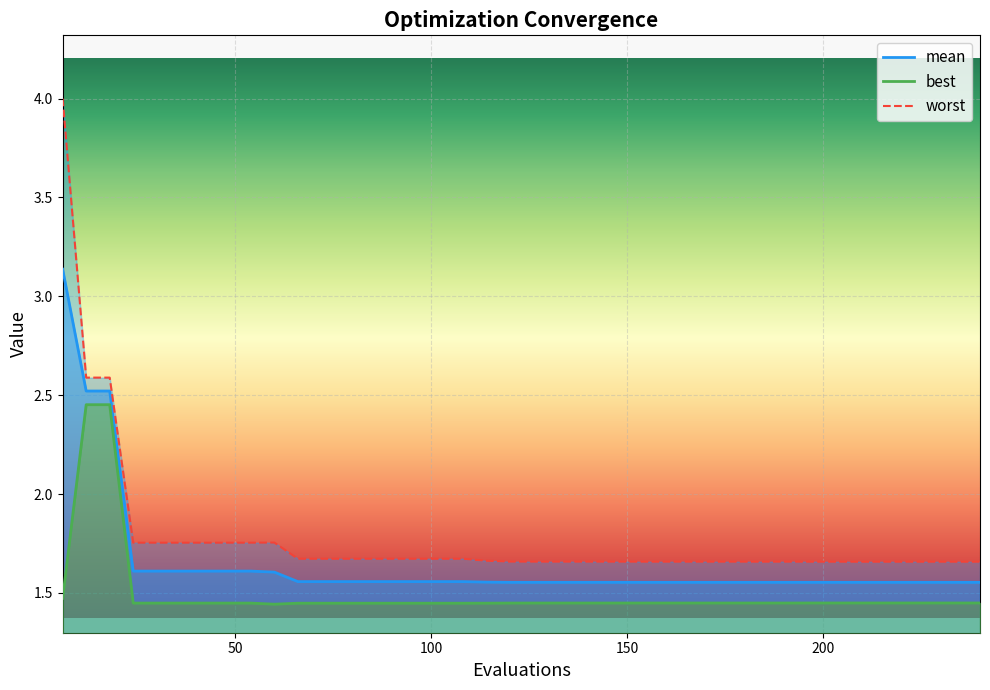

True or false: best and worst cross at least once.

False